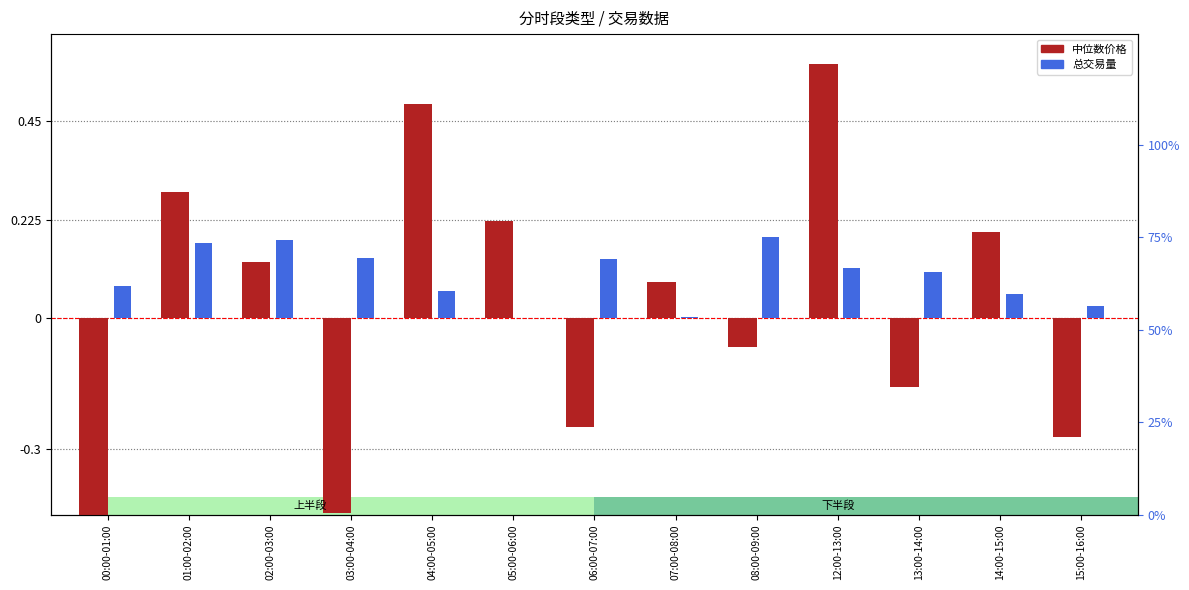

What is the maximum value for 中位数价格 (centered)?

0.6